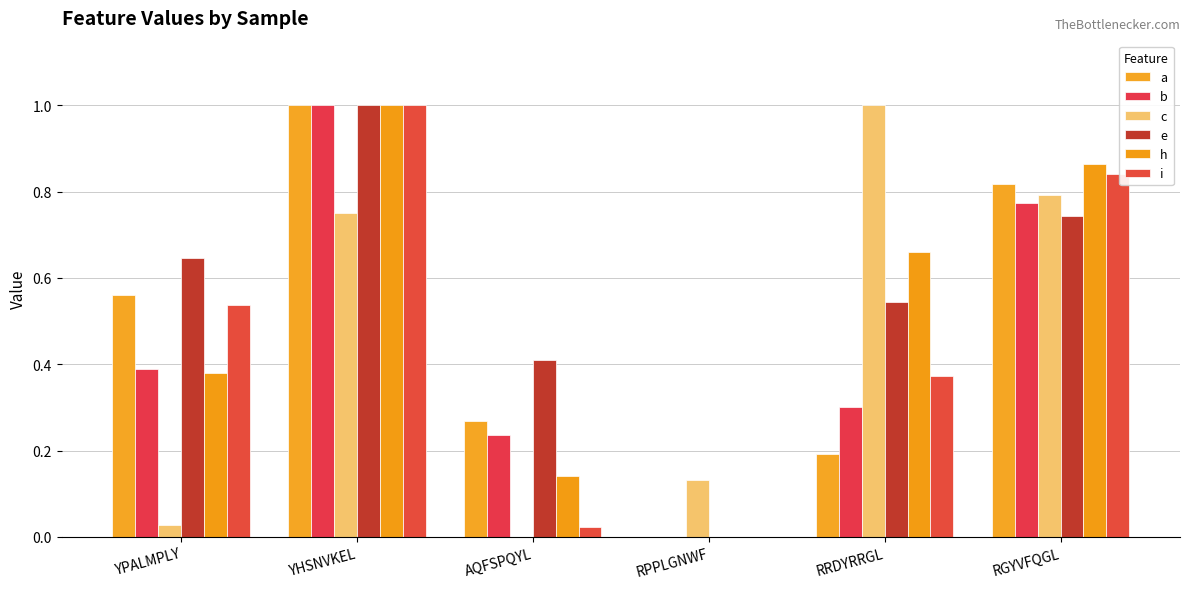

The a series shows 0.2 at RRDYRRGL. True or false?

True